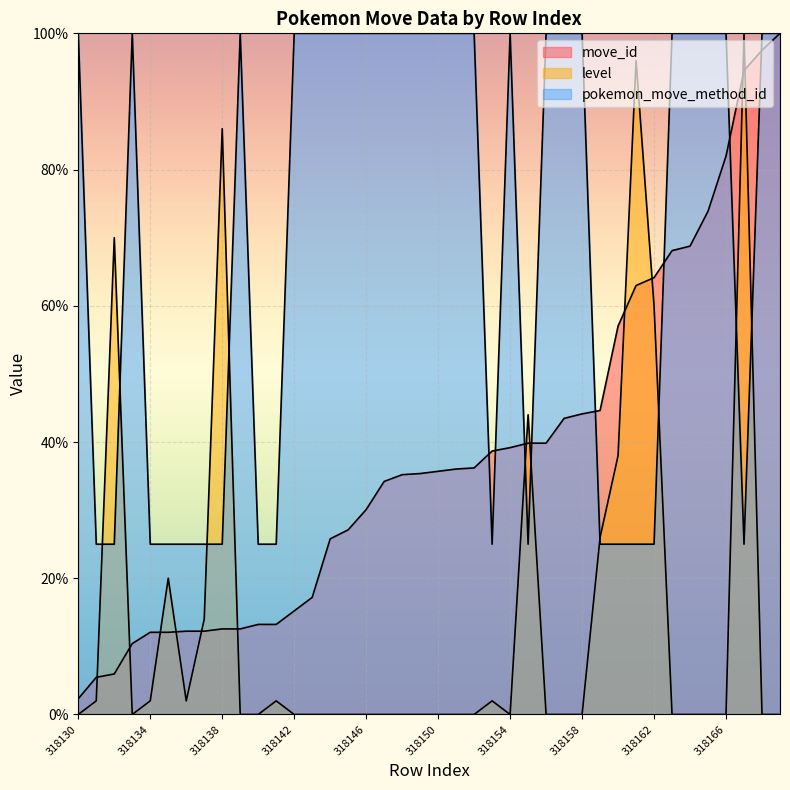

What is the value of the pokemon_move_method_id point at the 2nd from the left?

25.0